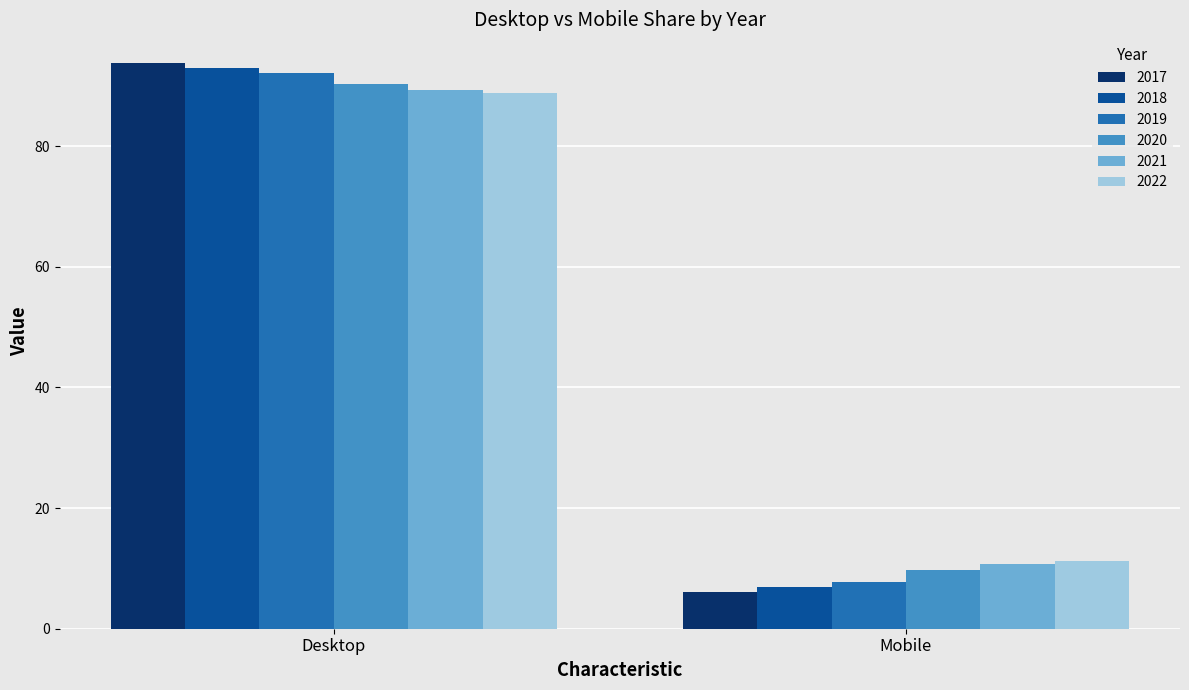

What is the label of the 1st bar from the right?

Mobile